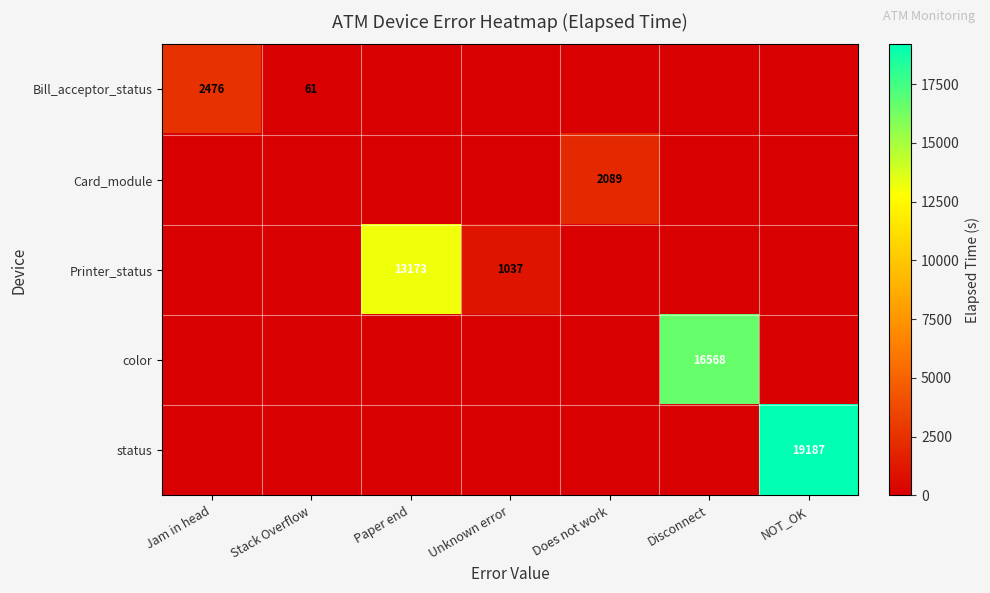

Is the value of Printer_status at Paper end greater than the value of Bill_acceptor_status at Stack Overflow?

Yes